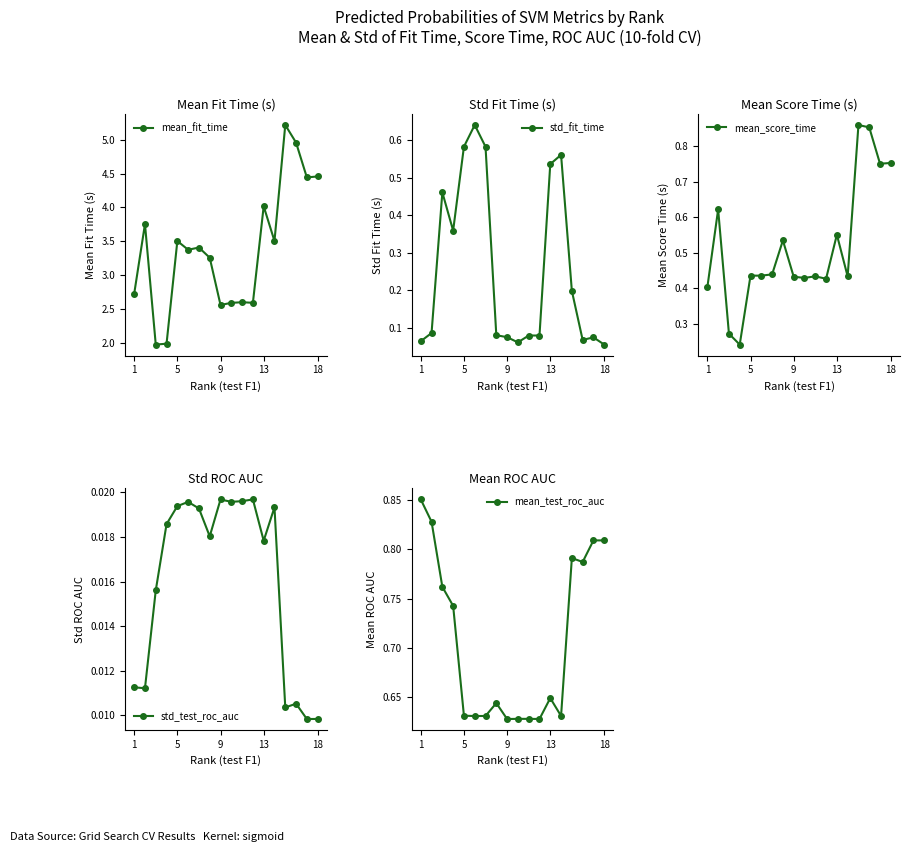

True or false: std_fit_time and std_test_roc_auc cross at least once.

False